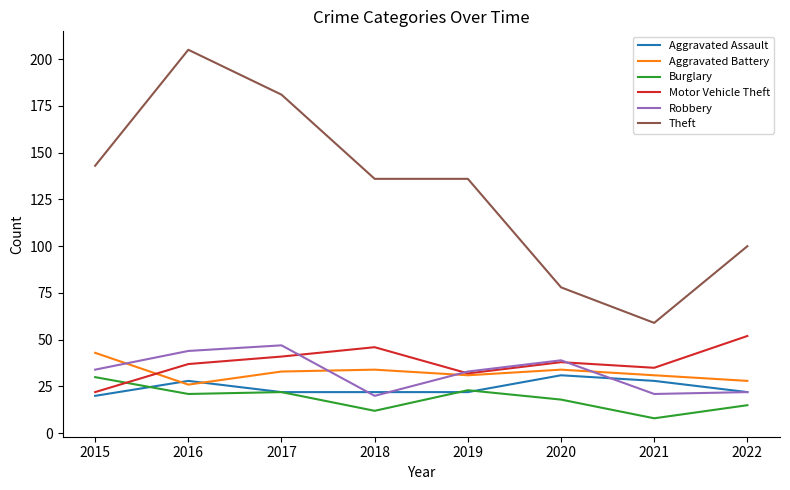

Reading left to right, transcribe all the data shown in this chart.

Aggravated Assault: 2015=20	2016=28	2017=22	2018=22	2019=22	2020=31	2021=28	2022=22
Aggravated Battery: 2015=43	2016=26	2017=33	2018=34	2019=31	2020=34	2021=31	2022=28
Burglary: 2015=30	2016=21	2017=22	2018=12	2019=23	2020=18	2021=8	2022=15
Motor Vehicle Theft: 2015=22	2016=37	2017=41	2018=46	2019=32	2020=38	2021=35	2022=52
Robbery: 2015=34	2016=44	2017=47	2018=20	2019=33	2020=39	2021=21	2022=22
Theft: 2015=143	2016=205	2017=181	2018=136	2019=136	2020=78	2021=59	2022=100